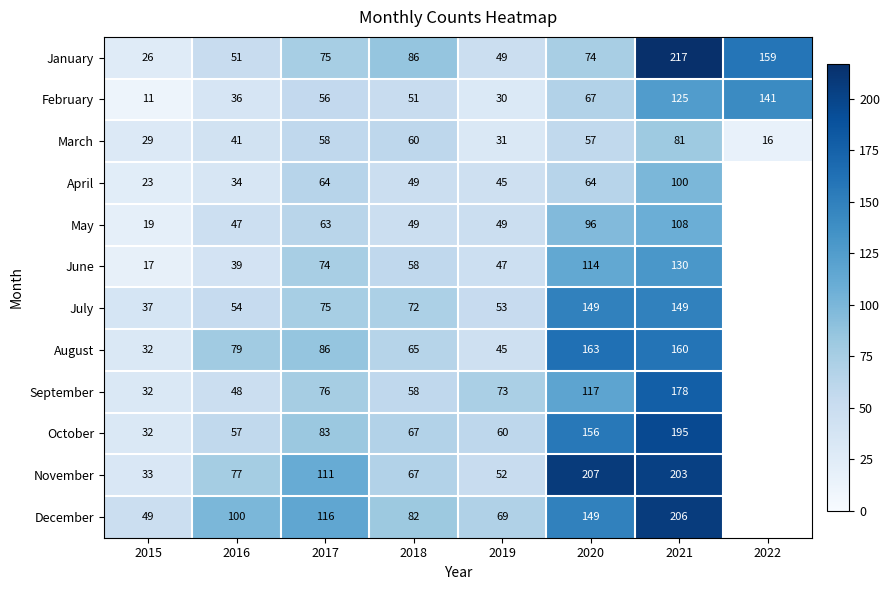

True or false: February has a value of 51 at 2018.

True